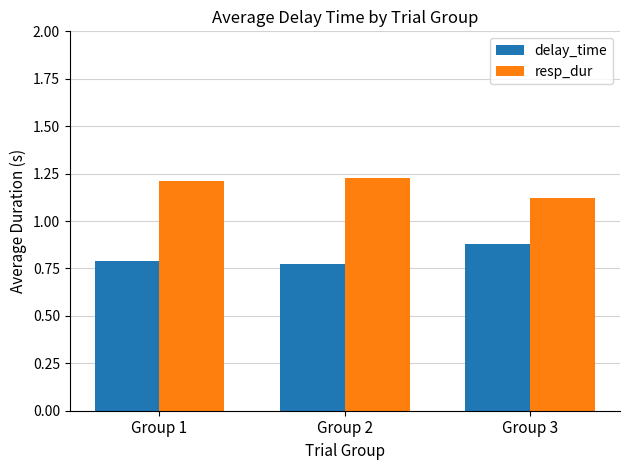

How many groups of bars are there?

3